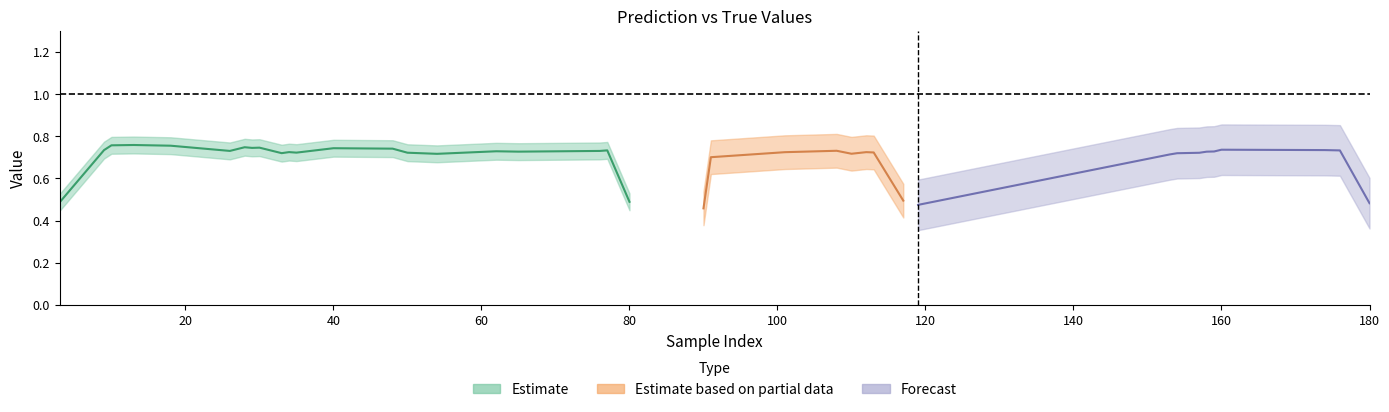

What is the value of the y_pred point at the 29th from the left?

0.7